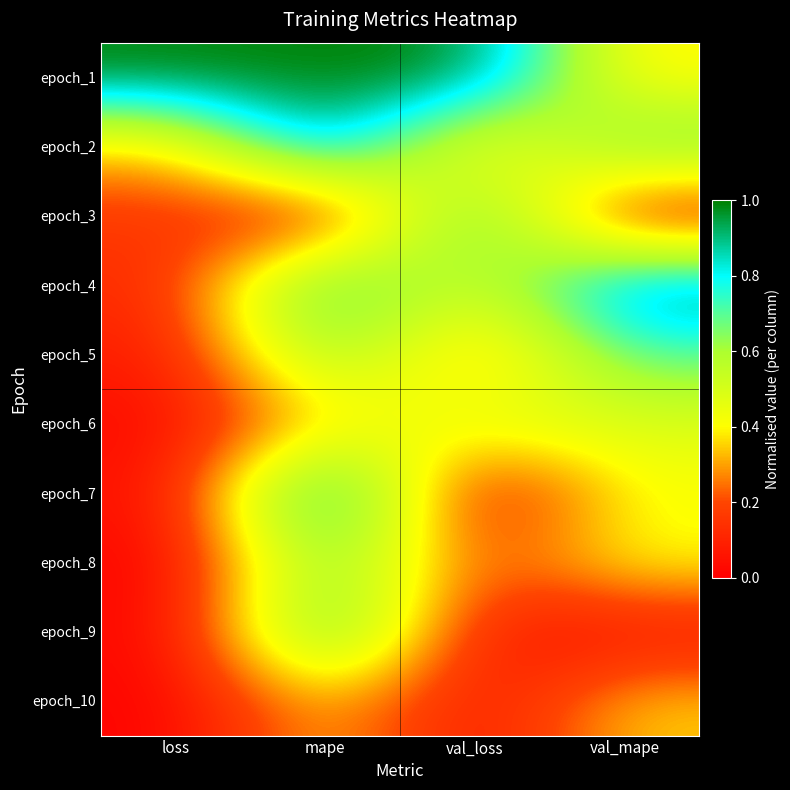

Which category has the lowest value across all series?

mape